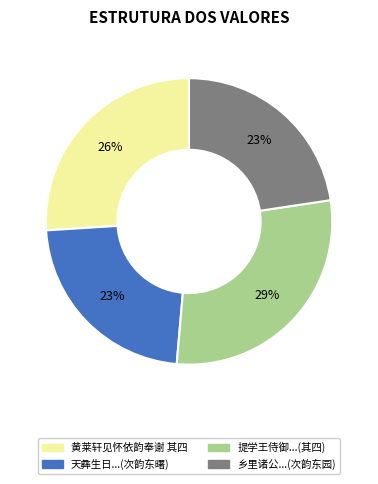

To the nearest percent, what is the average slice percentage?

25%